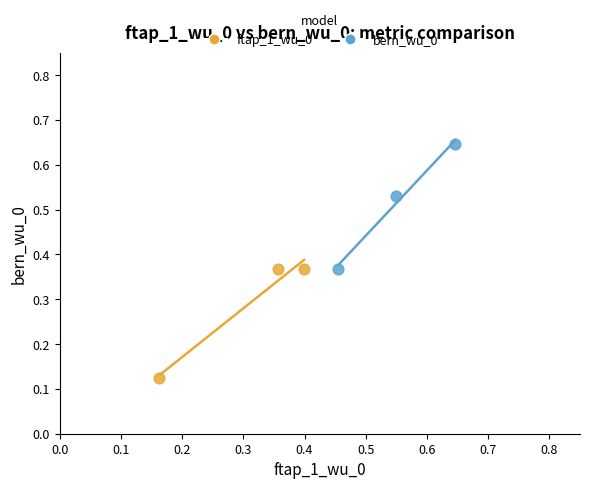

Which series has the largest Y range (max minus min)?

bern_wu_0